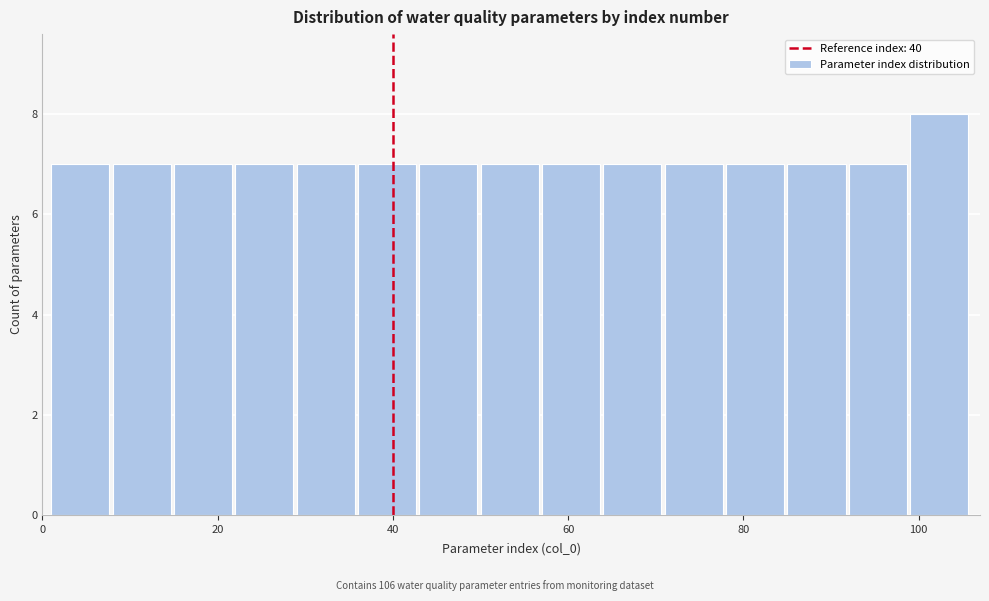

Around what value on the x-axis is the tallest bar? Give the approximate position of its centre, as read against the axis.

102